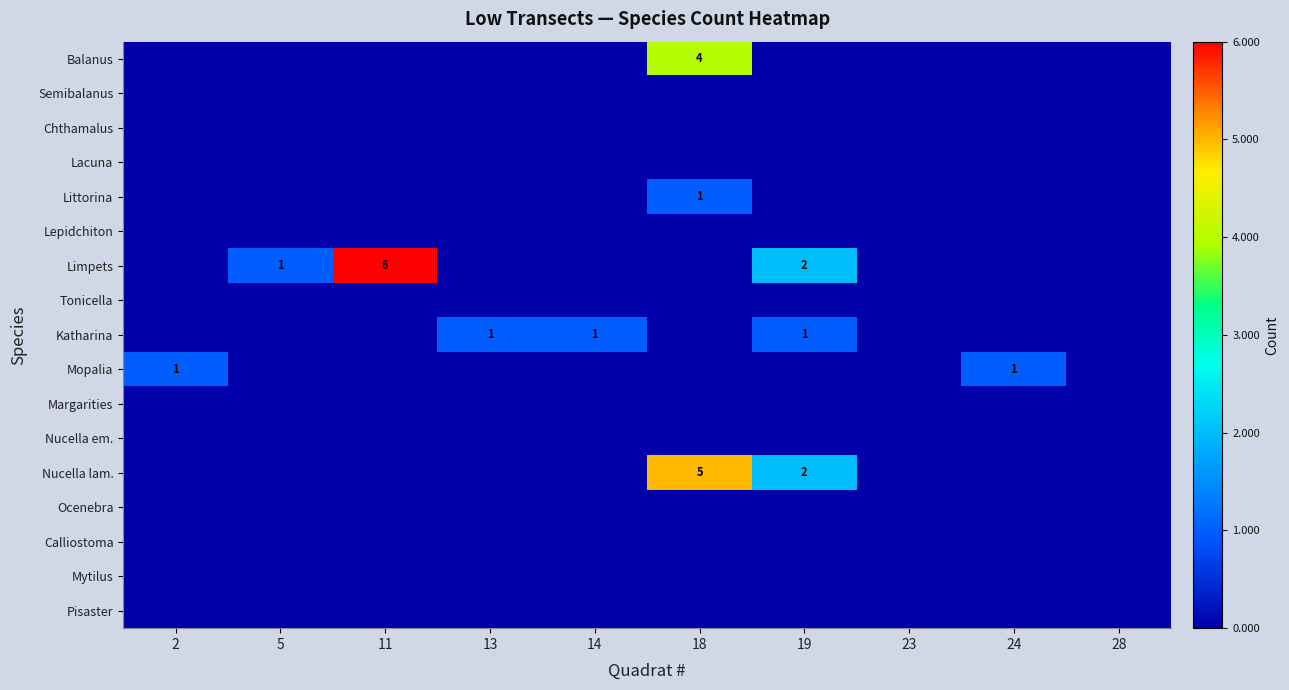

At which label does Lepidchiton reach its minimum?

2